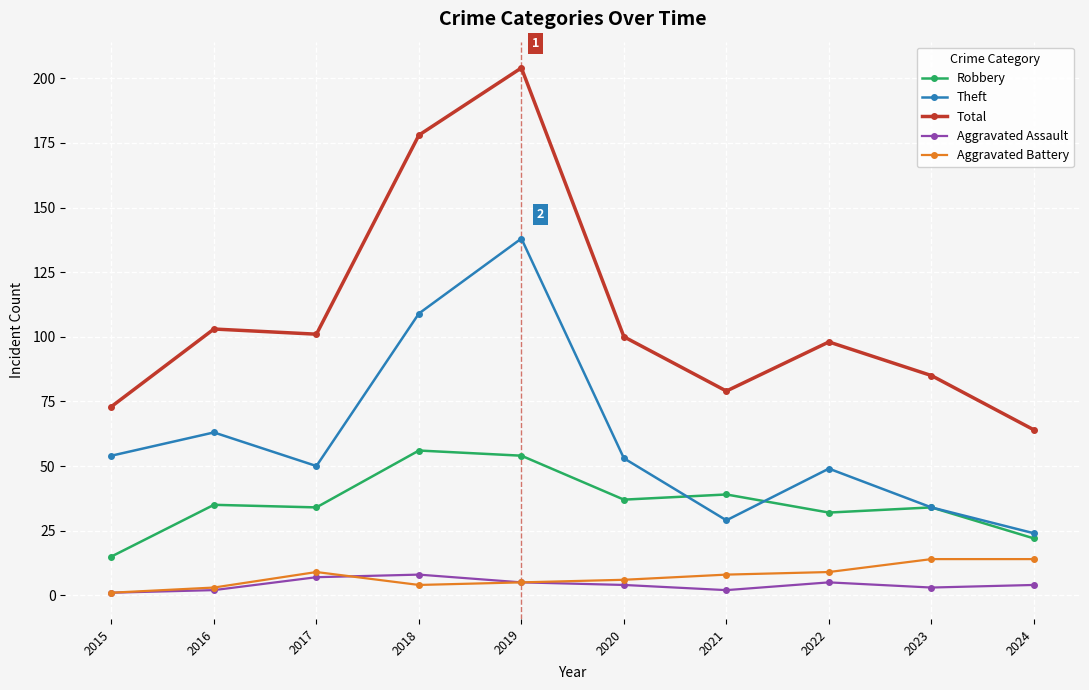

True or false: Aggravated Battery and Total intersect in this chart.

False